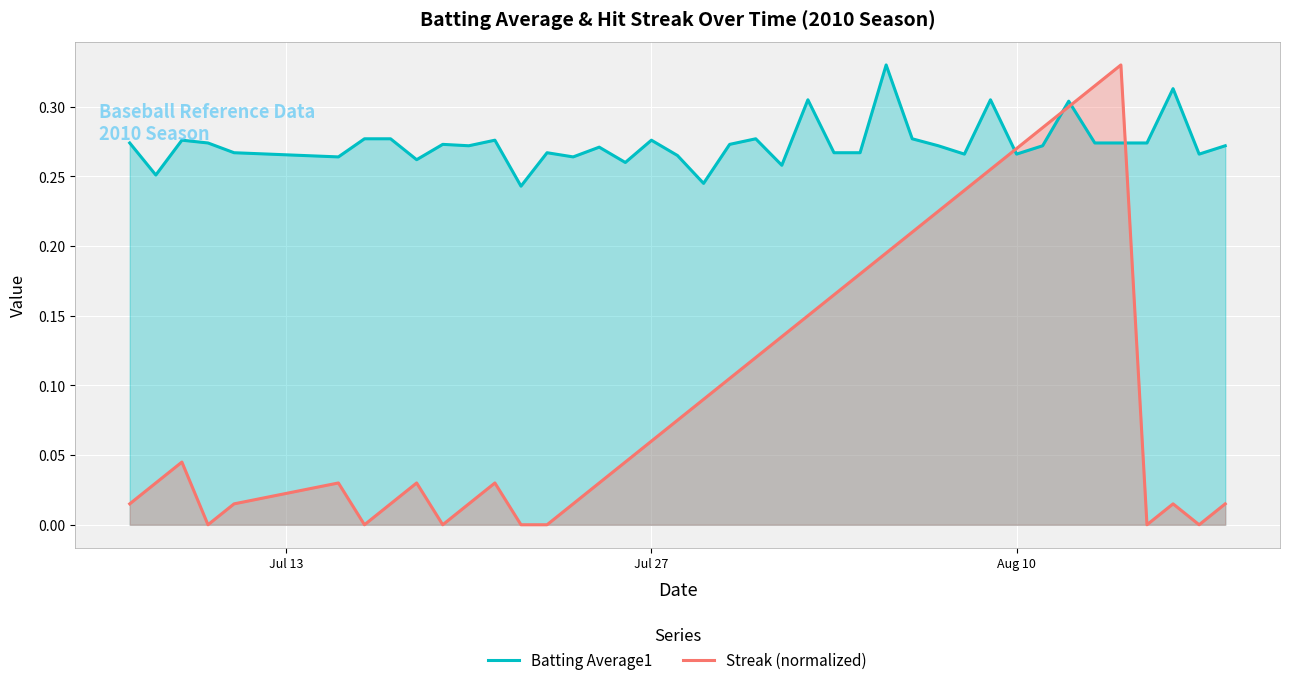

Which series has the largest range (max minus min)?

Streak (normalized)